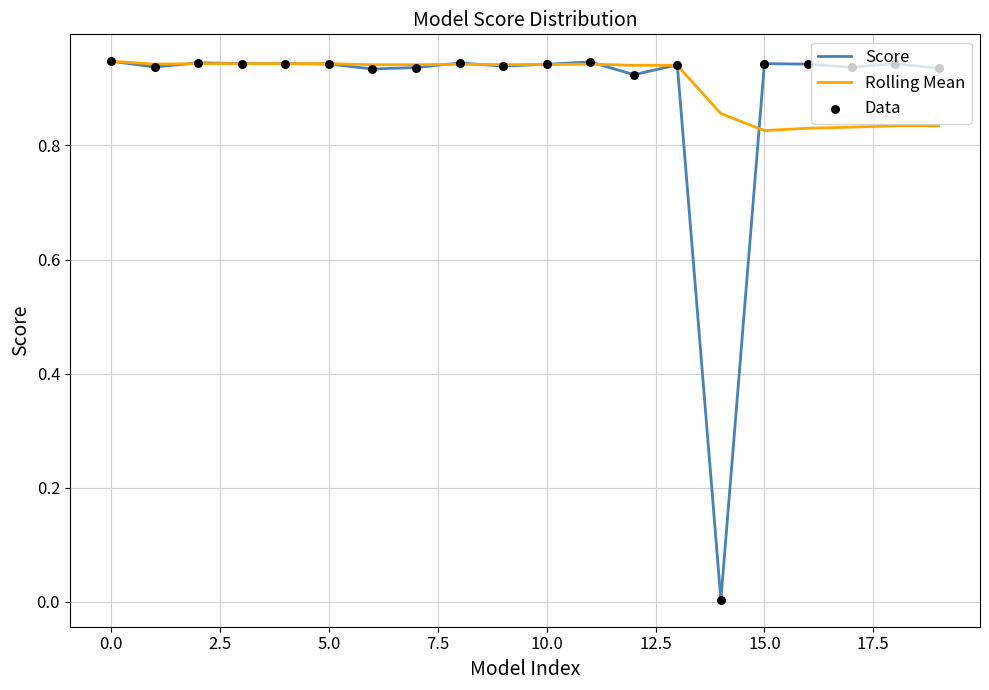

Which series has the widest spread of values?

Score